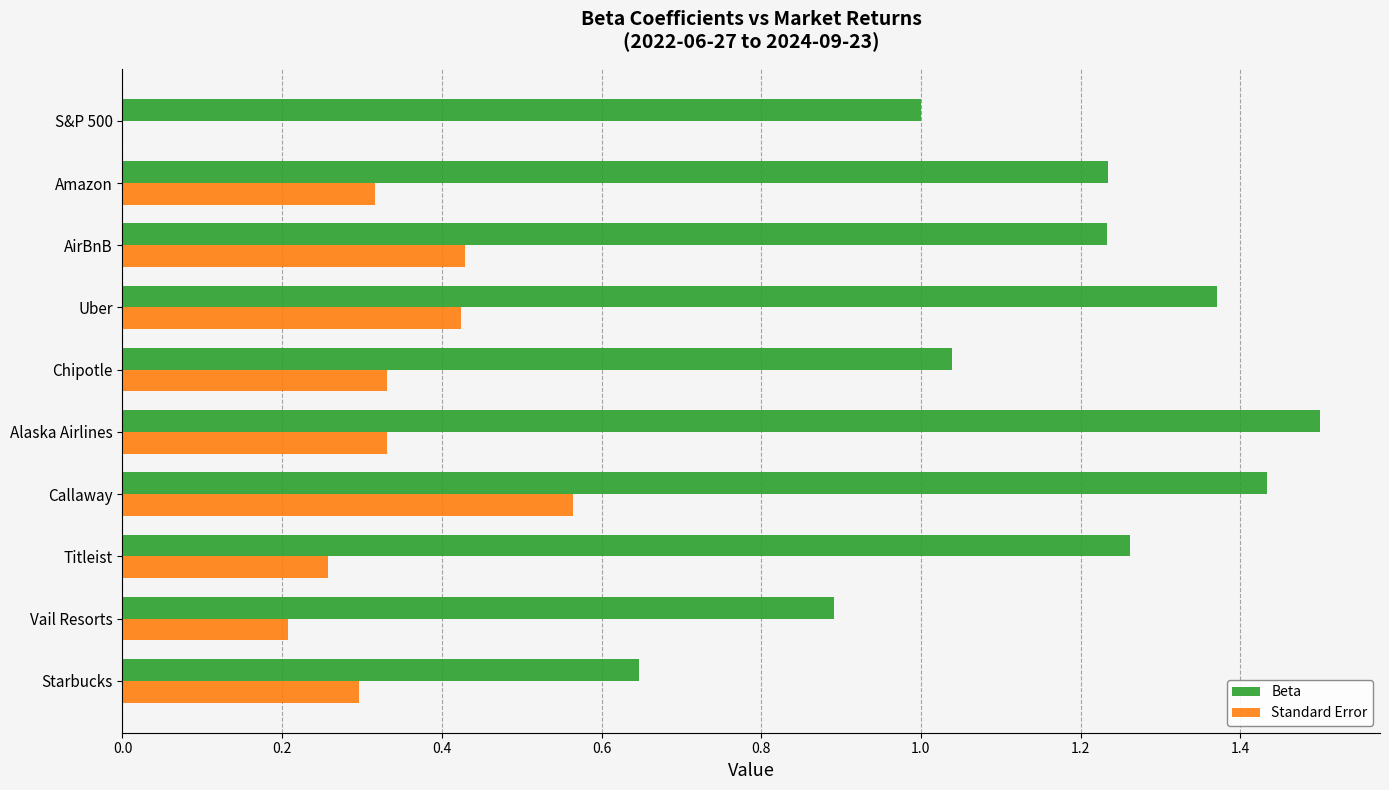

Between AirBnB and Titleist, which series saw the biggest shift?

Standard Error